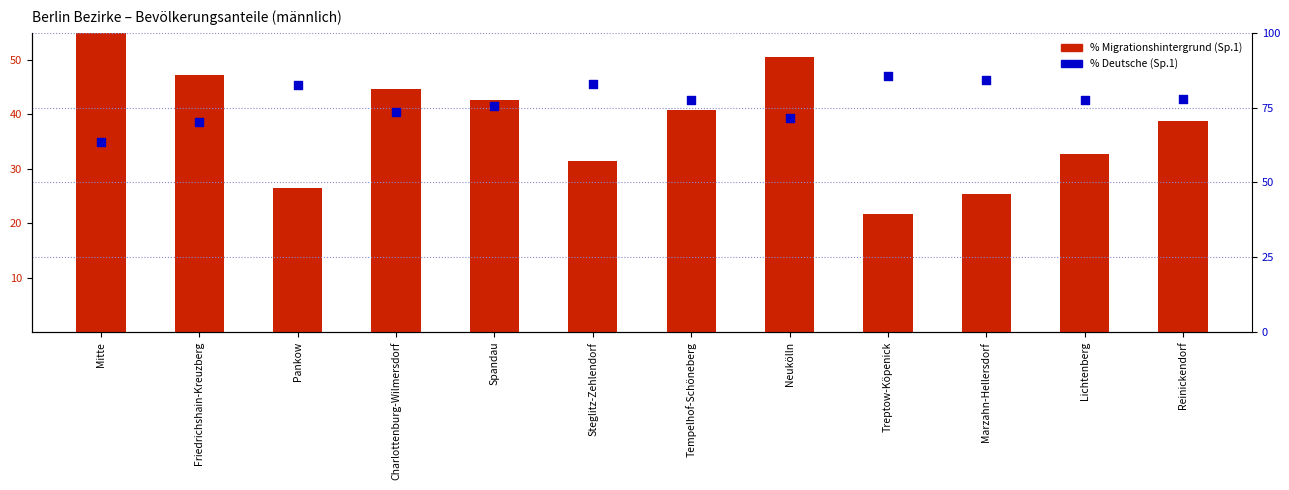

Which series reaches the maximum Y coordinate?

% Deutsche